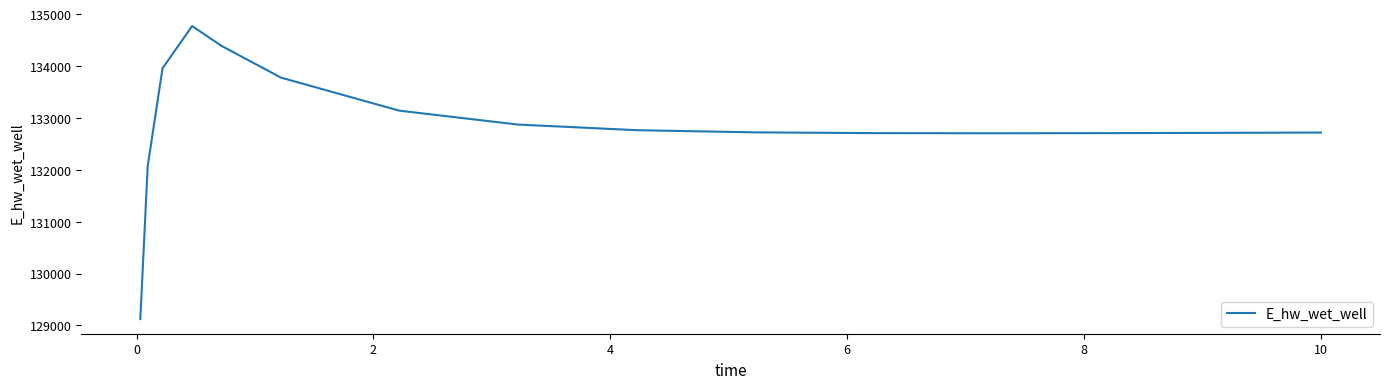

What is the minimum value shown in the chart?

129123.3